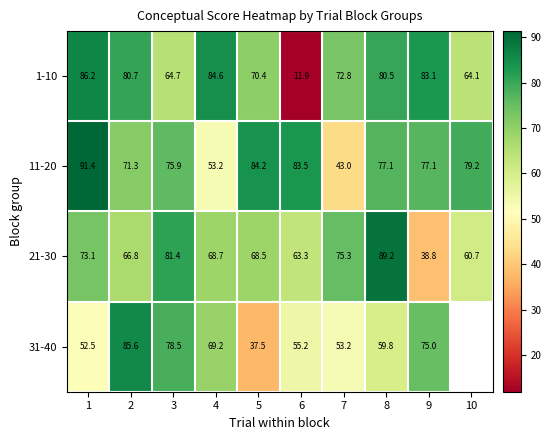

What is the maximum value for 21-30?

89.2